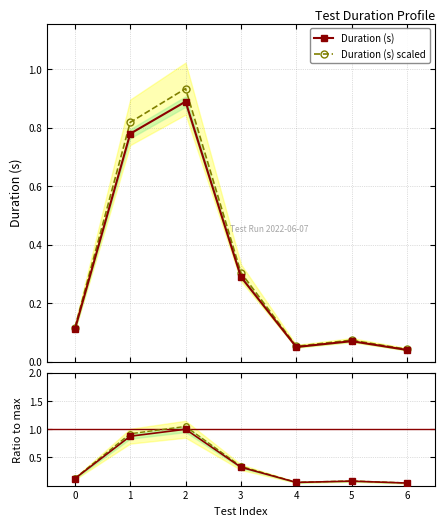

True or false: Duration (s) and Duration (s) scaled intersect in this chart.

False